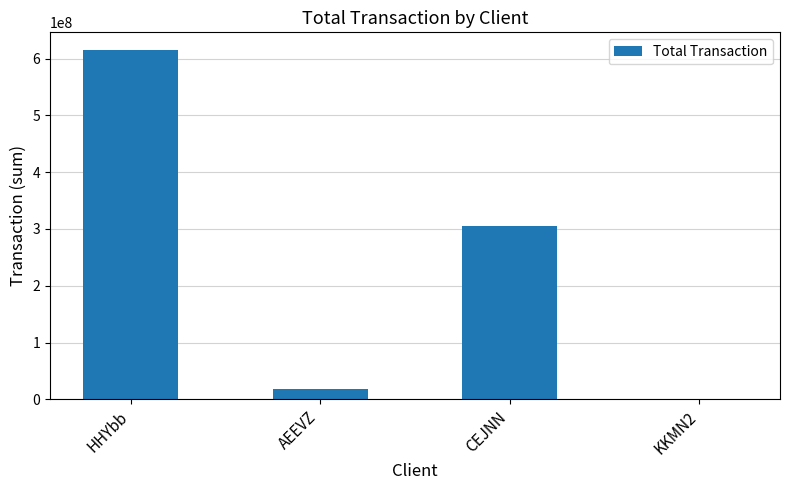

Are the bars horizontal?

No